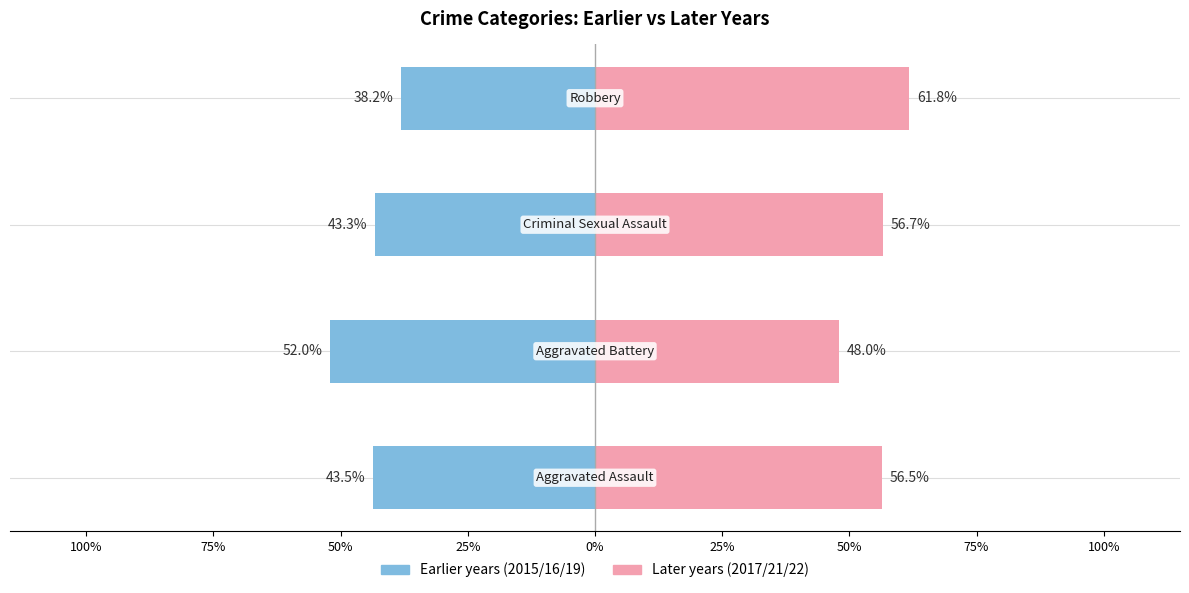

Reading left to right, list all the values displayed in this chart.

Earlier years (2015/16/19): 100%=-43.5	75%=-52.0	50%=-43.3	25%=-38.2
Later years (2017/21/22): 100%=56.5	75%=48.0	50%=56.7	25%=61.8